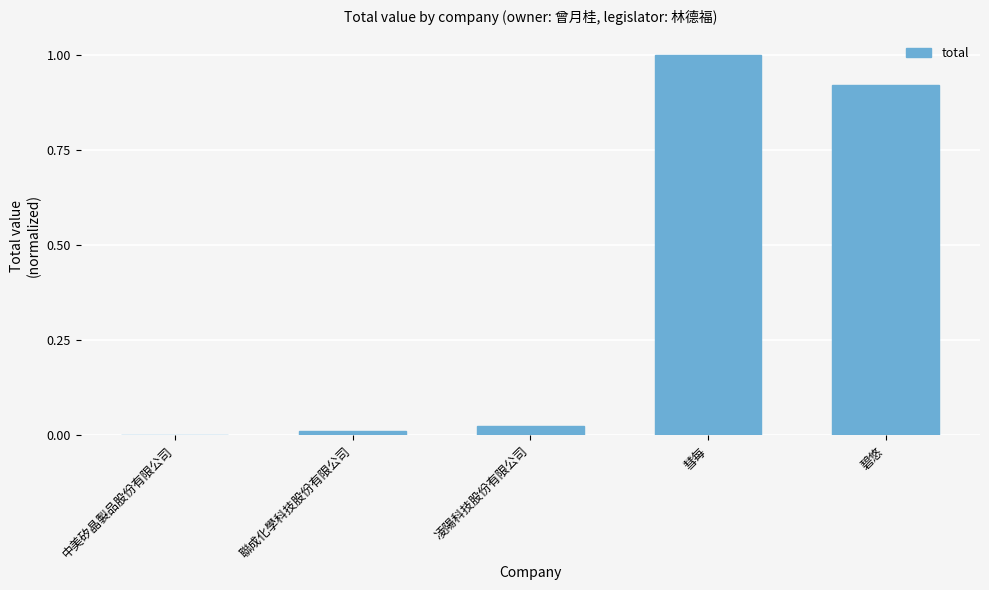

Between 碧悠 and 中美矽晶製品股份有限公司, which is larger?

碧悠